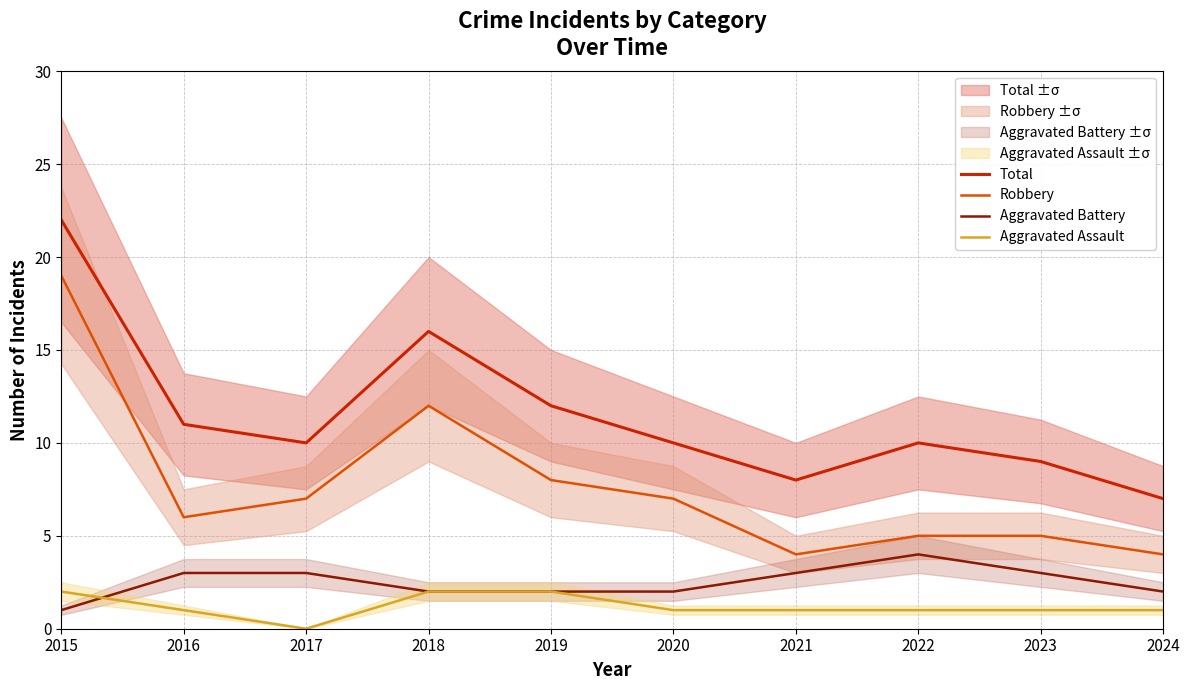

List the series in order of their peak value, highest first.

Total, Robbery, Aggravated Battery, Aggravated Assault